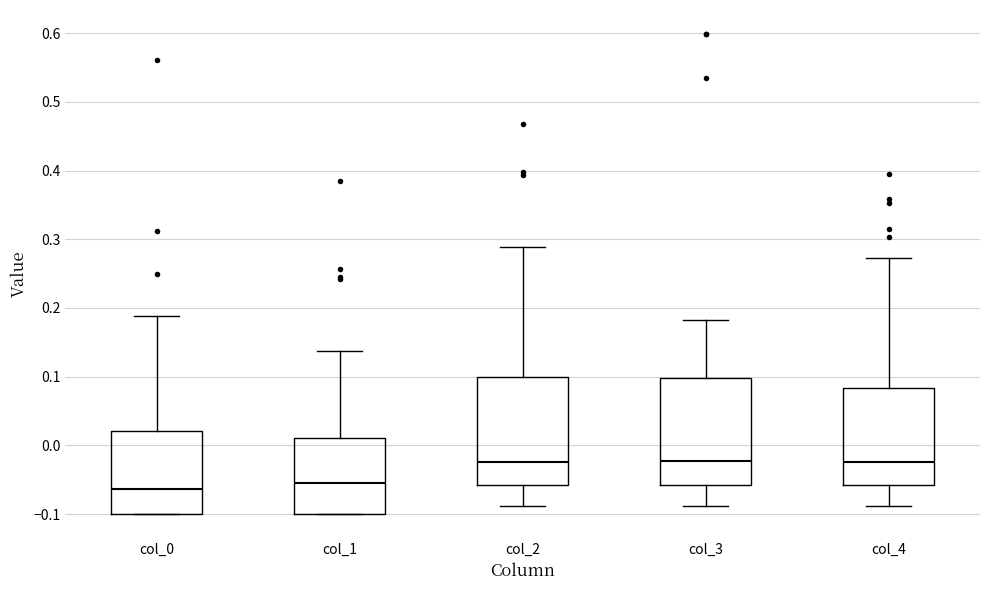

Where is the upper edge of the box for col_1 on the y-axis? The values are not printed on the chart, so give them approximately, as read against the axis.

0.01